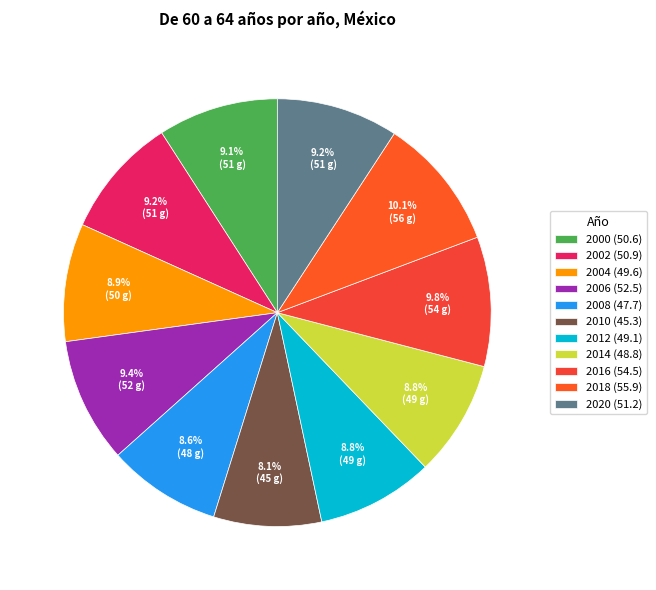

What percentage is the 2020 slice, to the nearest percent?

9%